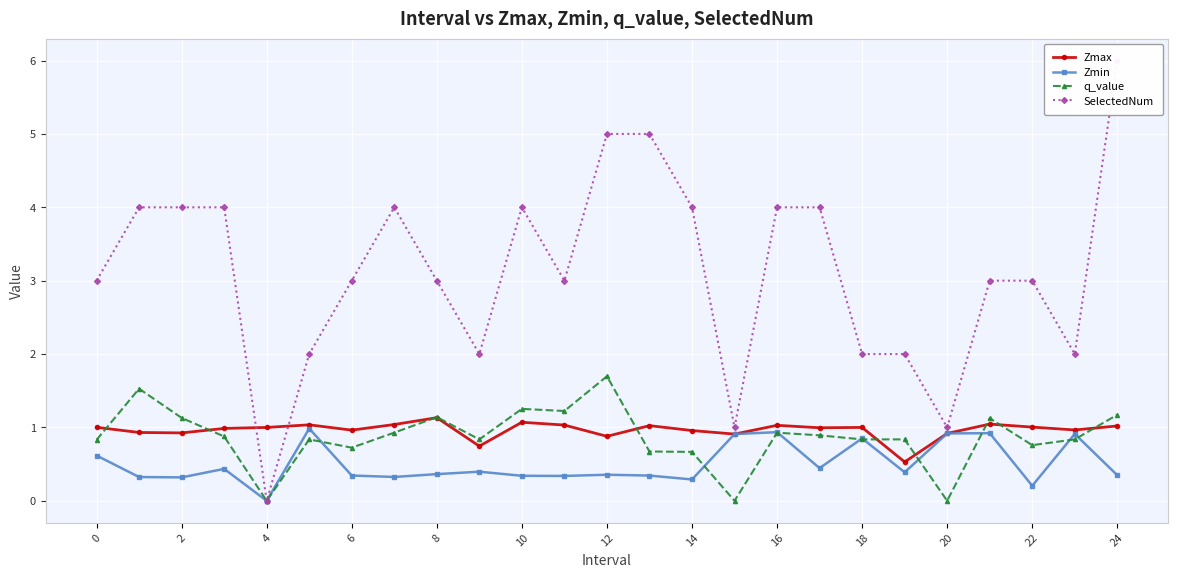

What value does the Zmax series have at 23?

1.0